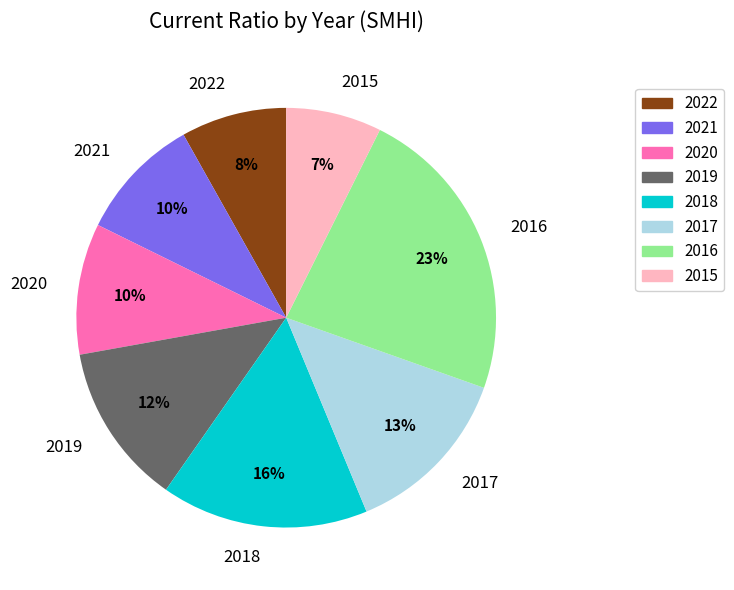

Which has a higher value, 2016 or 2022?

2016